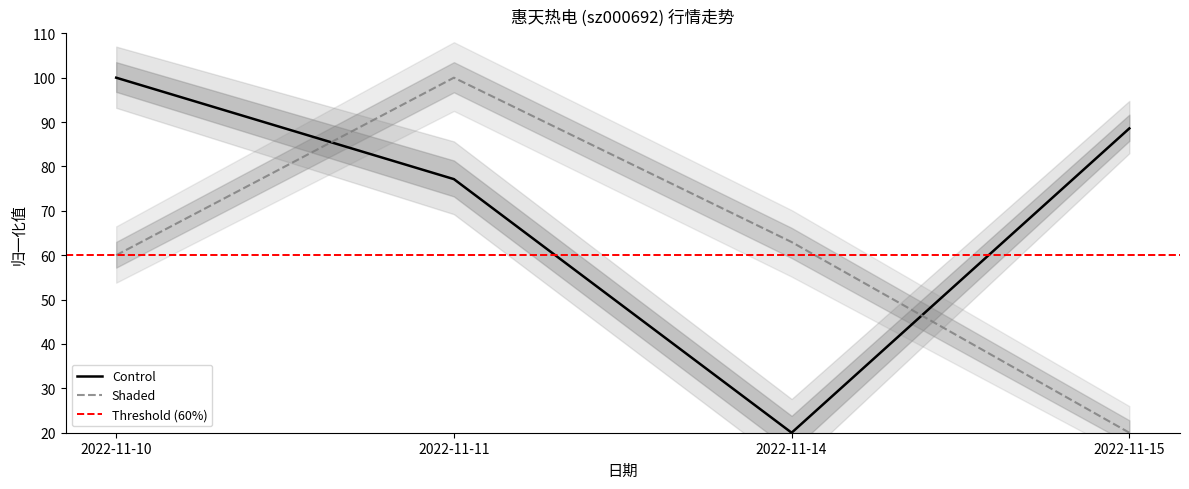

Between which two adjacent categories do 价格 and 换手率 first intersect?

2022-11-10 and 2022-11-11